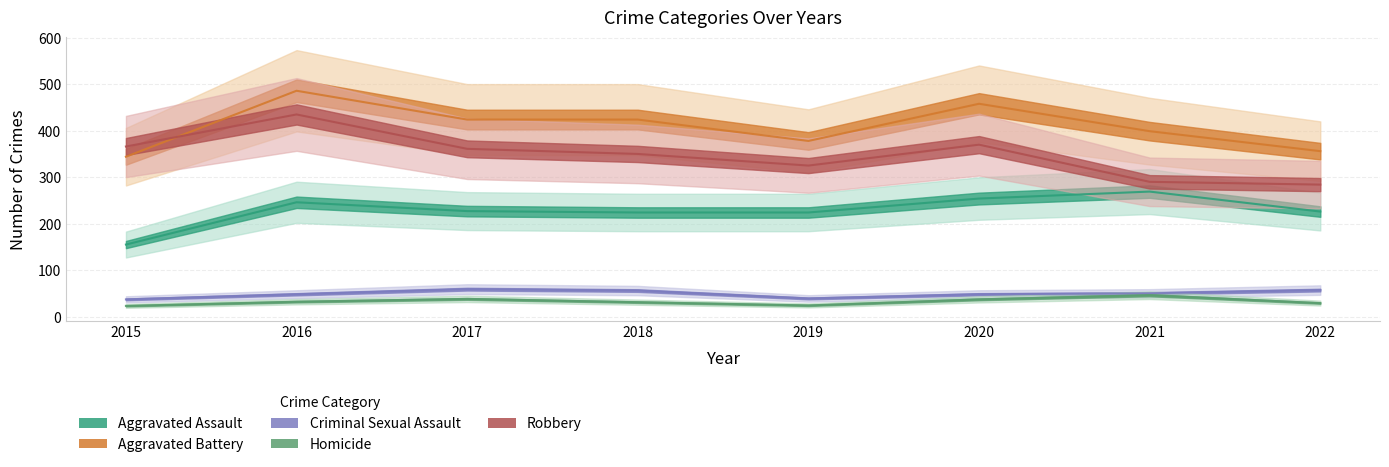

What is the average value of the Aggravated Assault series?

228